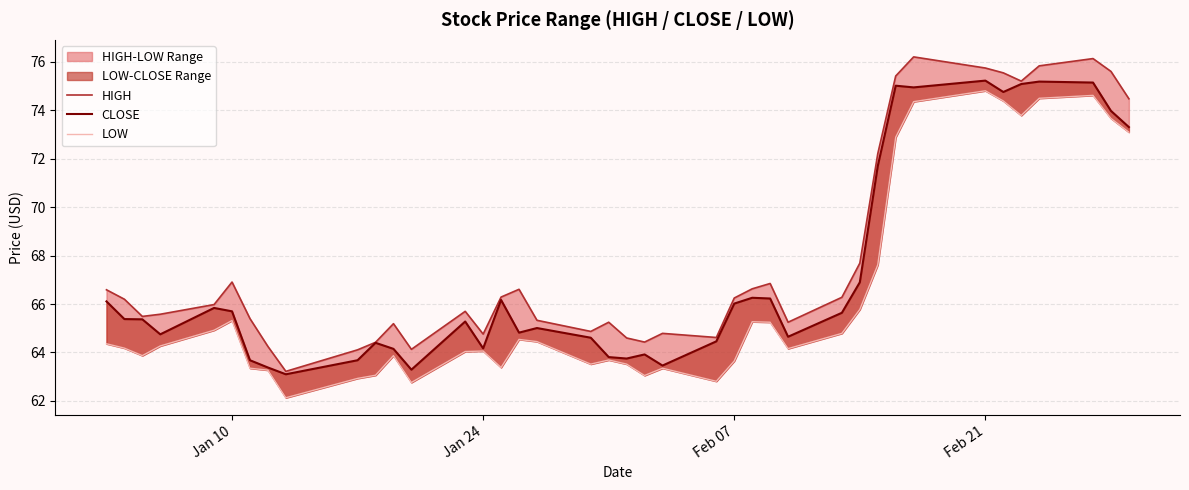

Does the chart have visible grid lines?

Yes